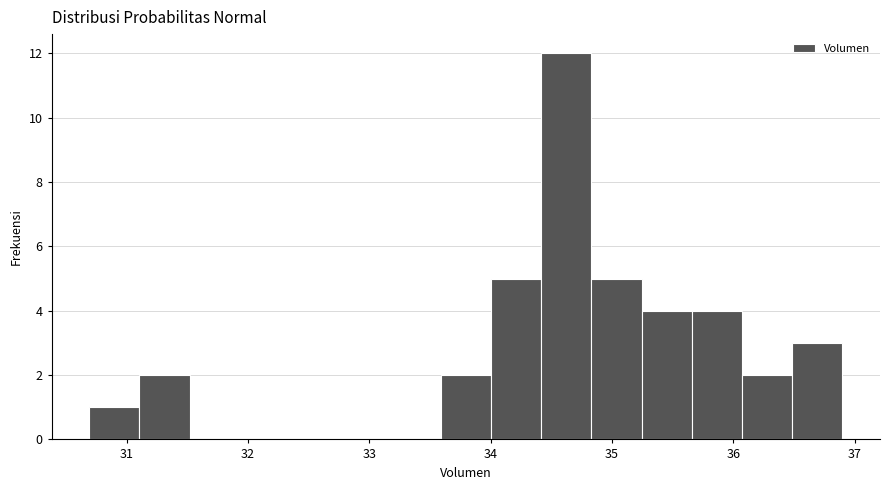

Which range on the x-axis has the tallest bar?

34.4 to 34.8